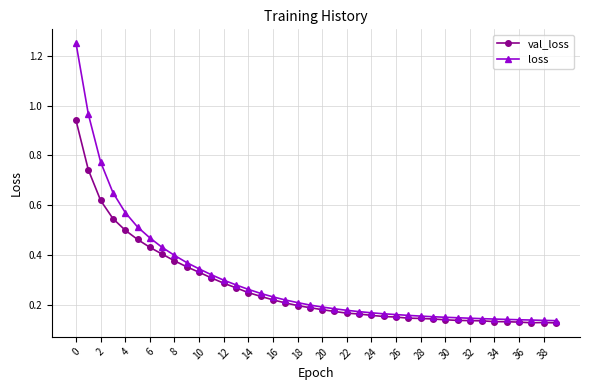

At how many categories does at least one series exceed 0?

40